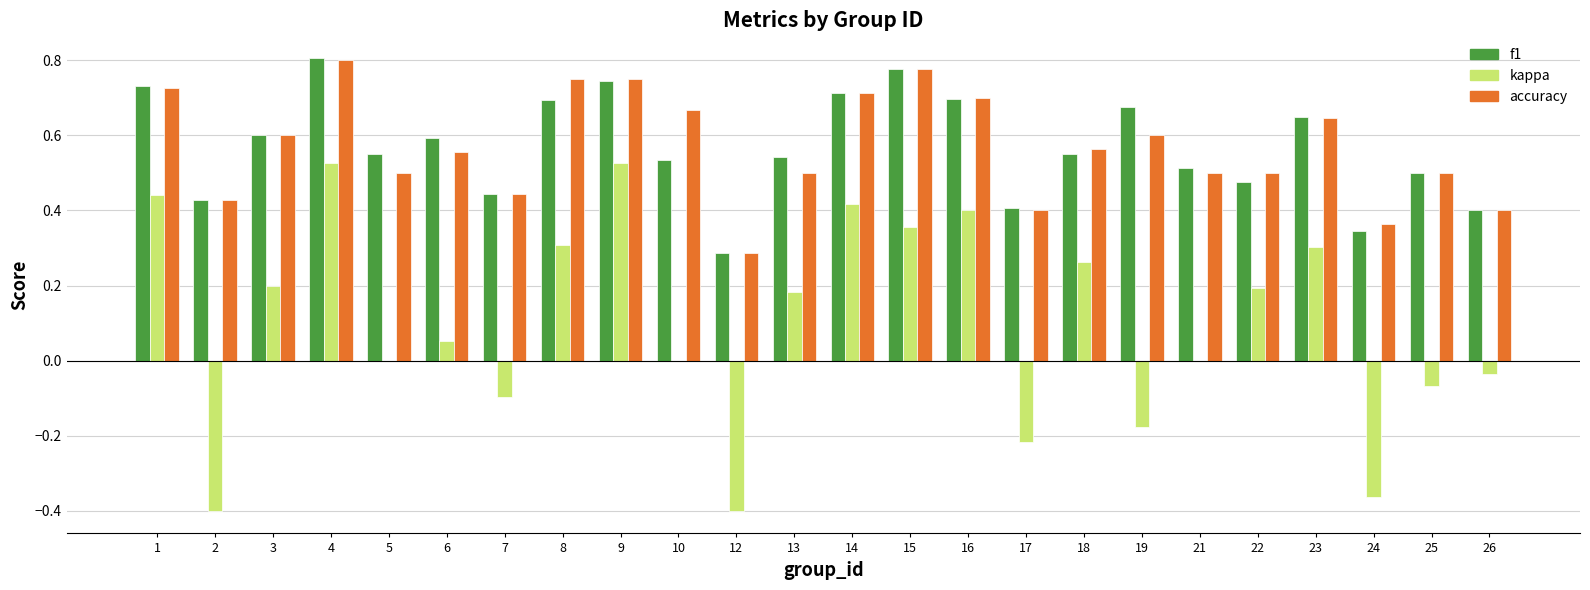

True or false: f1 has a value of 0.4 at 2.

True